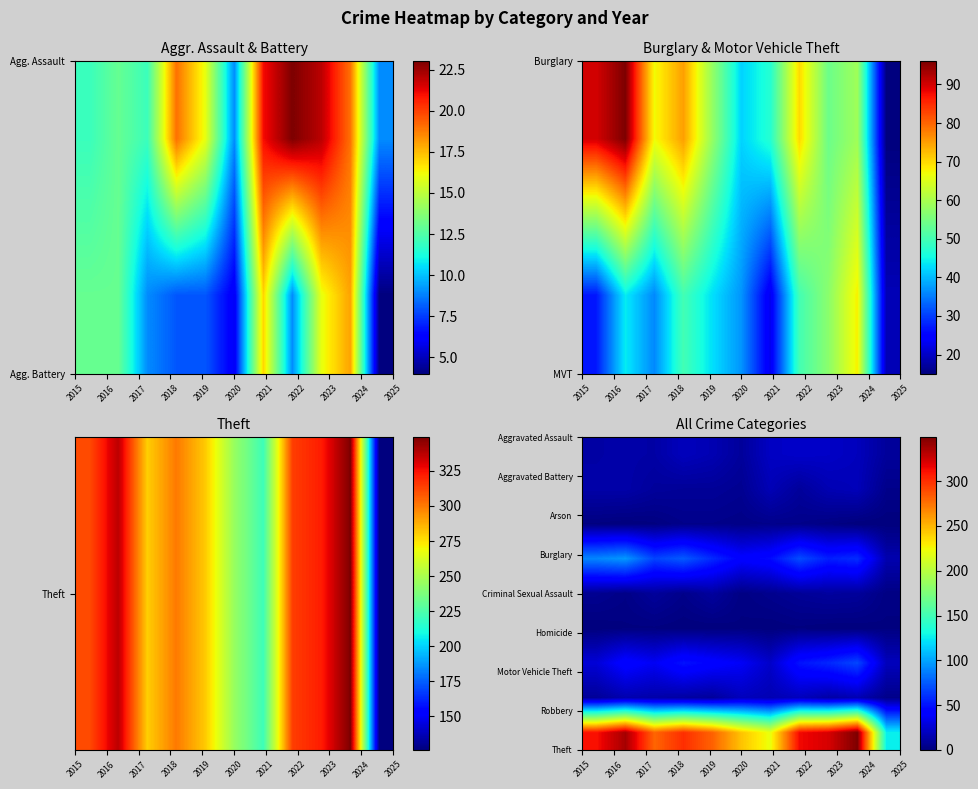

Count the number of categories in the chart.

11